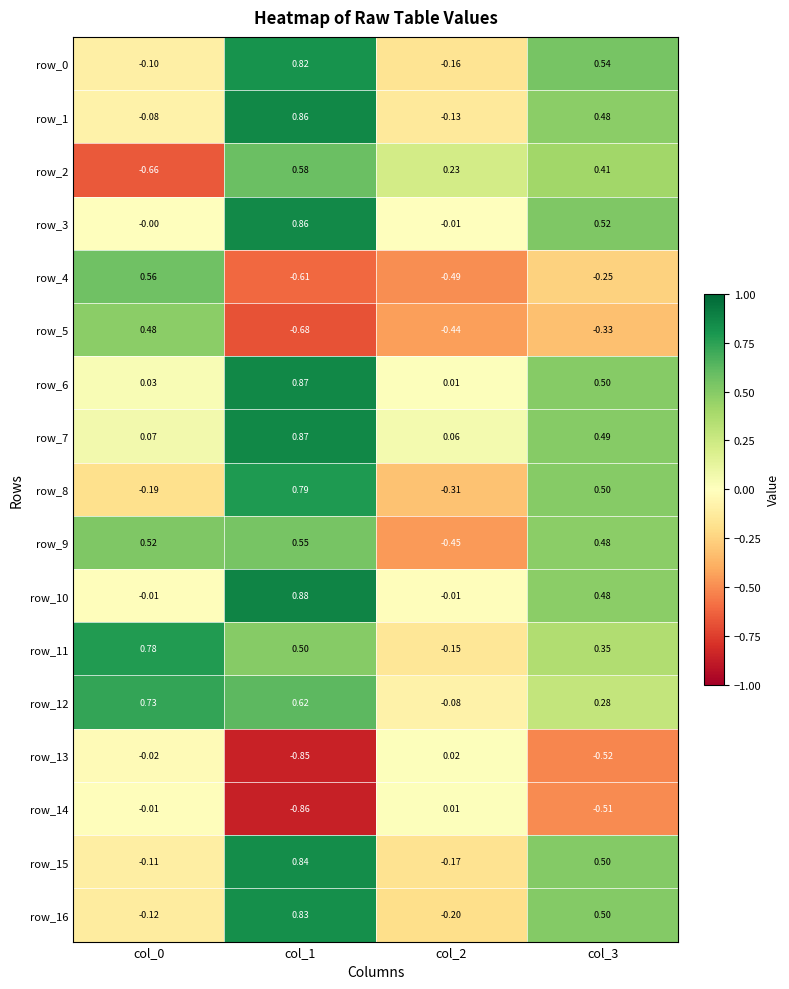

Is it true that row_15 equals 0.5 at col_3?

True